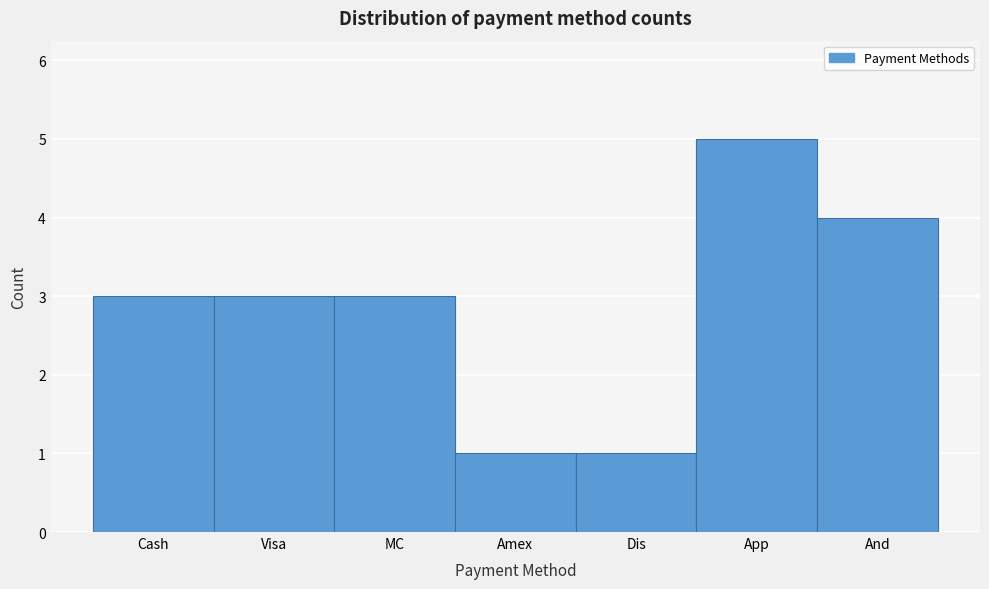

Reading left to right, what are all the values shown in this chart?

3	3	3	1	1	5	4